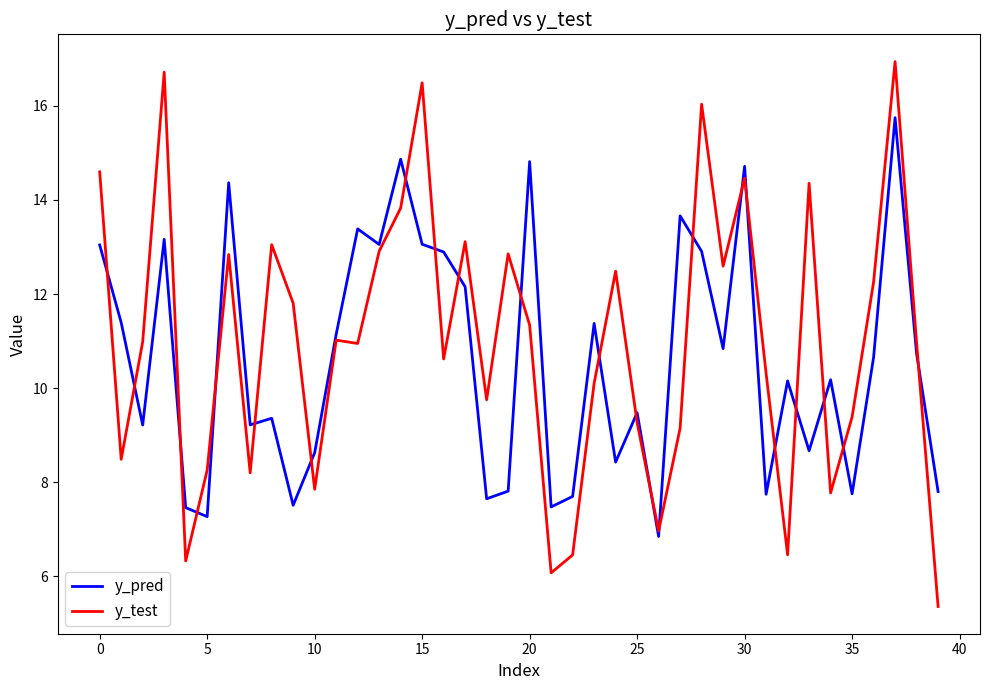

Which series has the largest range (max minus min)?

y_test